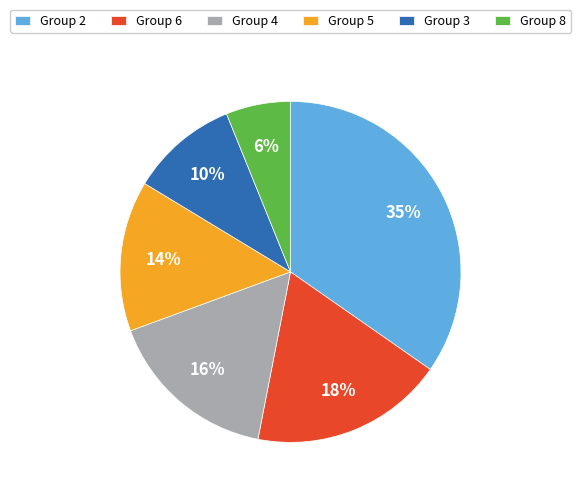

Is the sum of Group 4 and Group 8 greater than half?

No